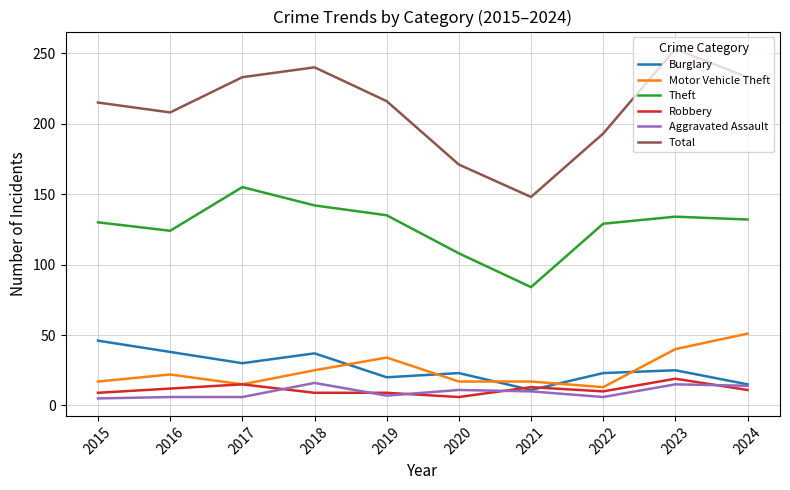

At how many categories does at least one series exceed 175?

8